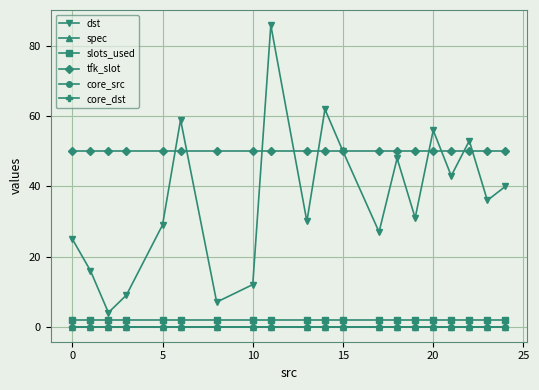

Does the chart have visible grid lines?

Yes